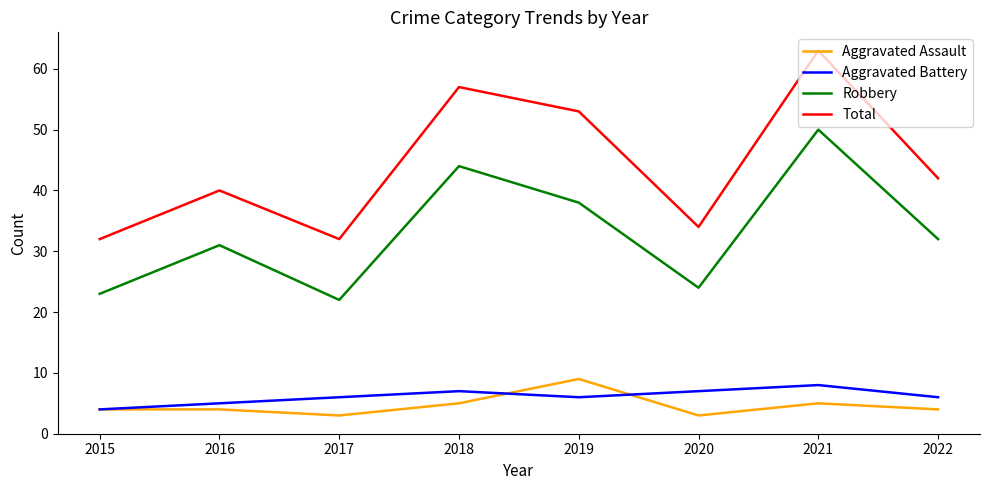

What is the average value of the Aggravated Assault series?

5